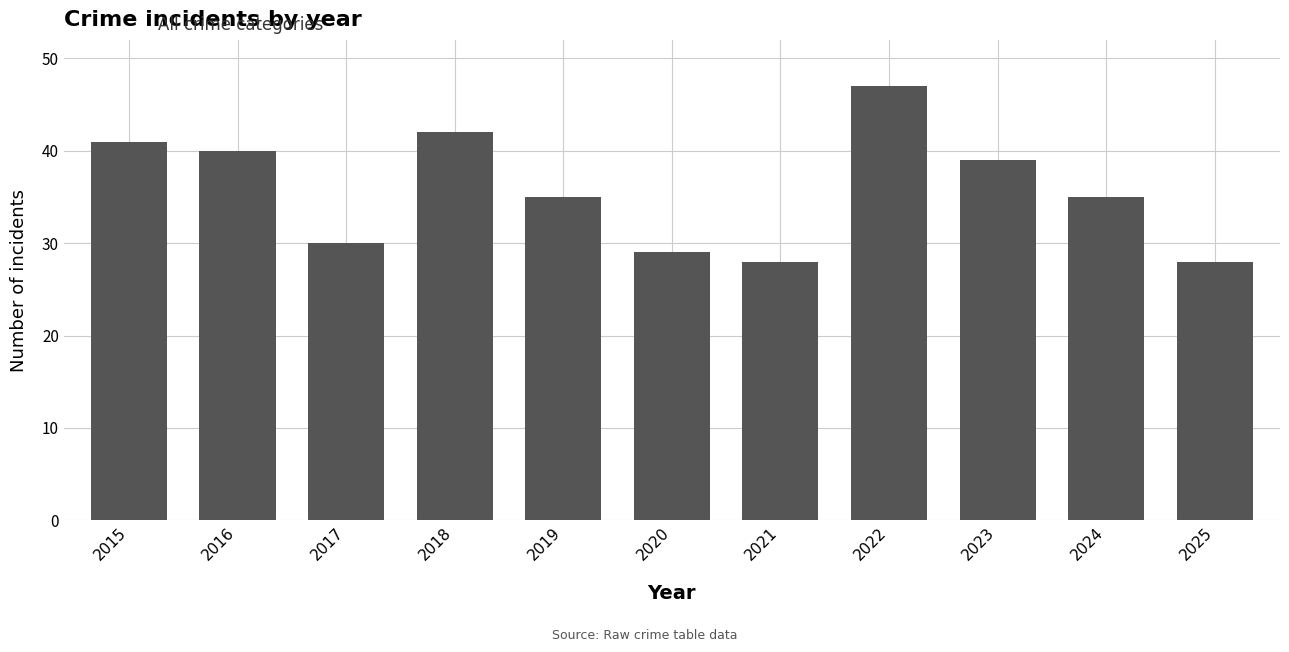

What is the change in value from 2015 to 2021?

-13